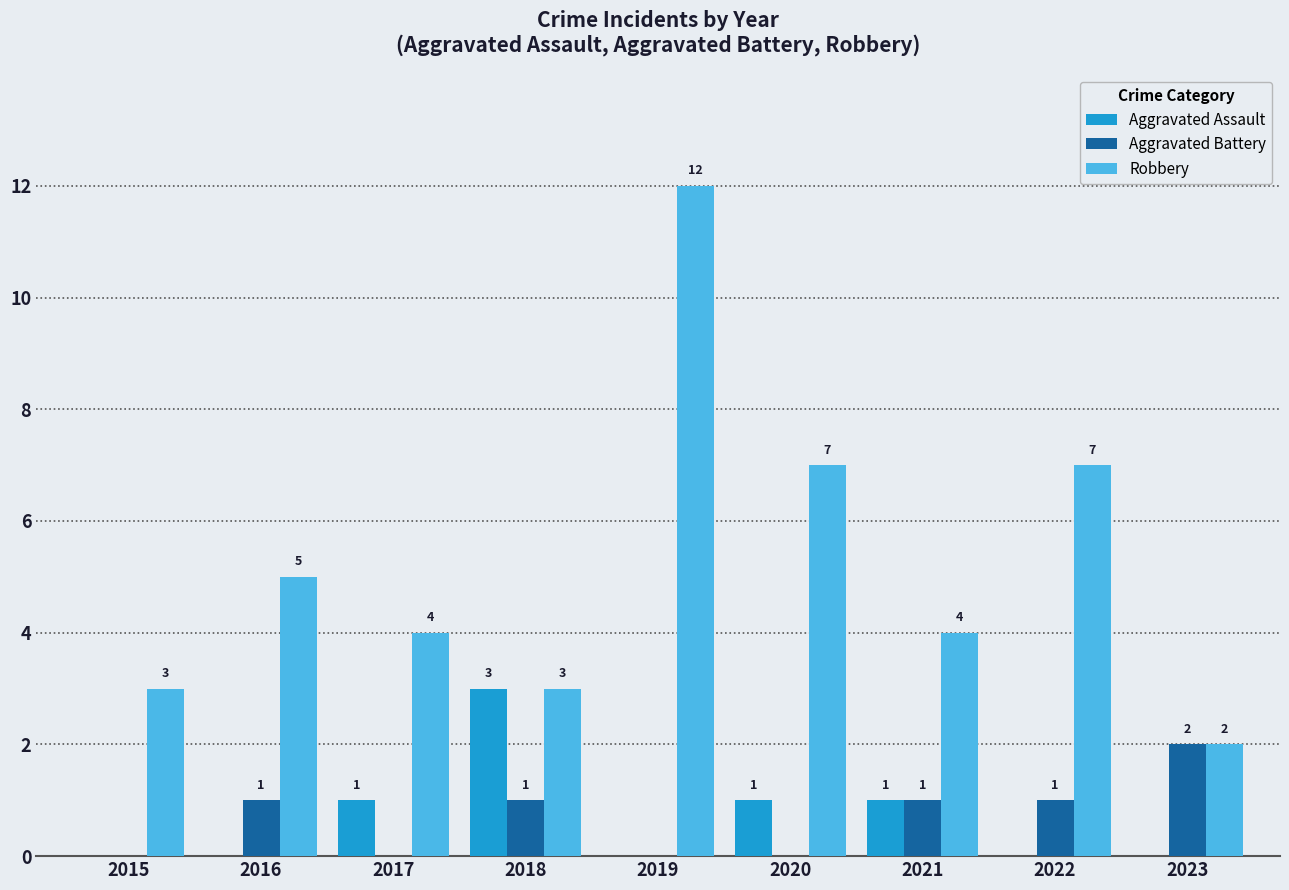

Which label corresponds to the largest value in the chart?

2019